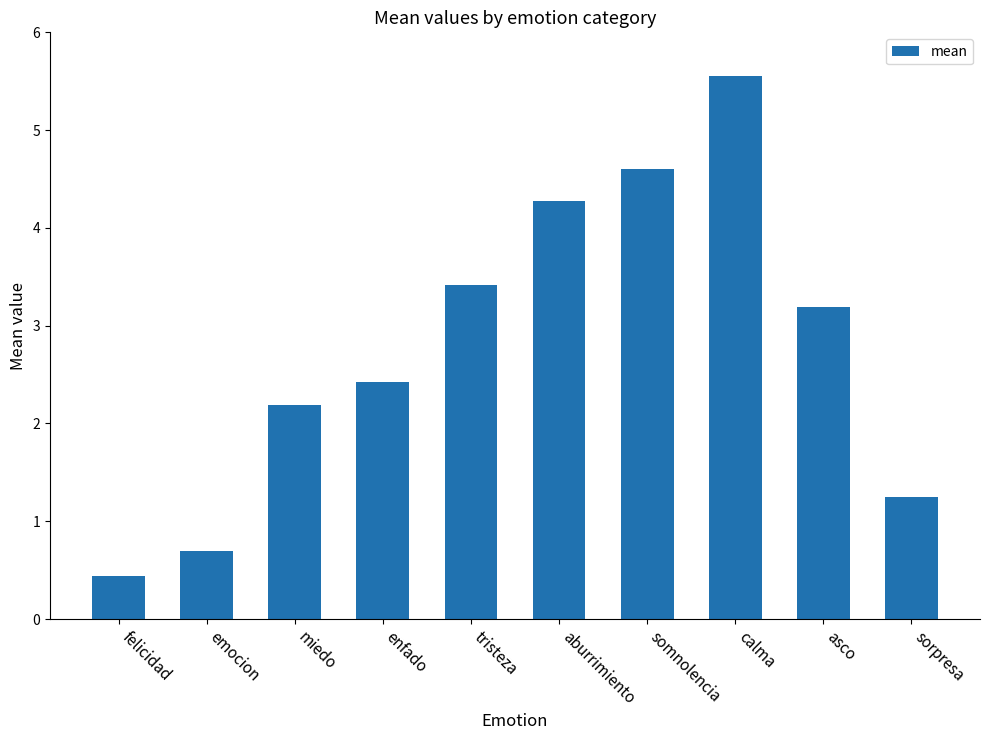

Rank the categories by value from lowest to highest.

felicidad, emocion, sorpresa, miedo, enfado, asco, tristeza, aburrimiento, somnolencia, calma